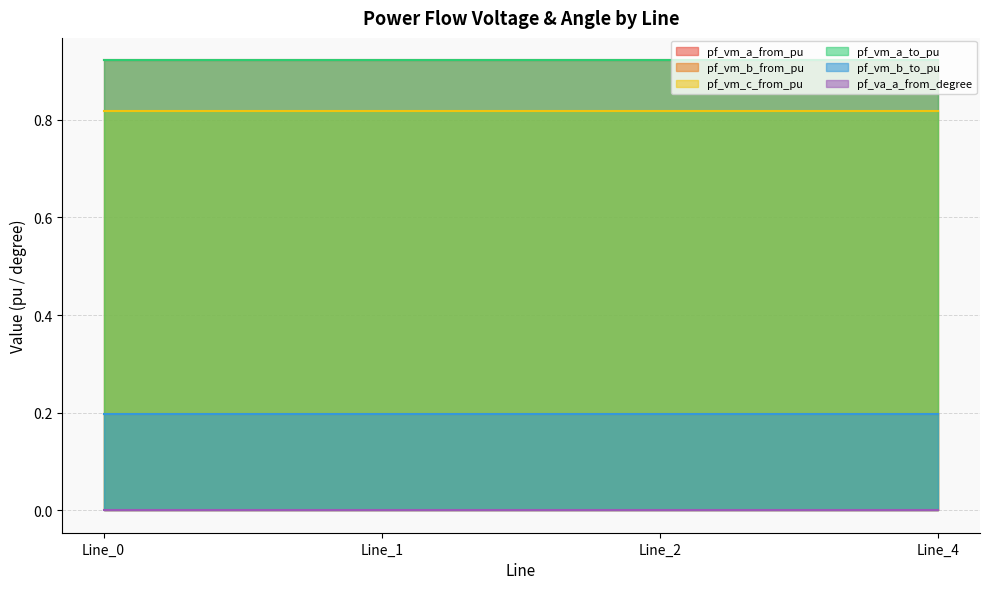

How many interior local peaks does the pf_vm_b_from_pu series have?

1